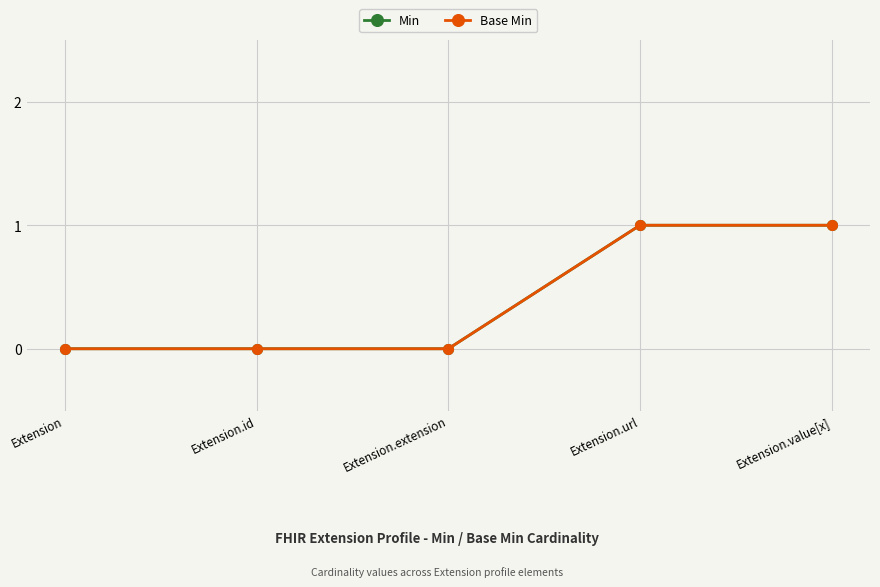

Is this an area chart (filled region under the line)?

No